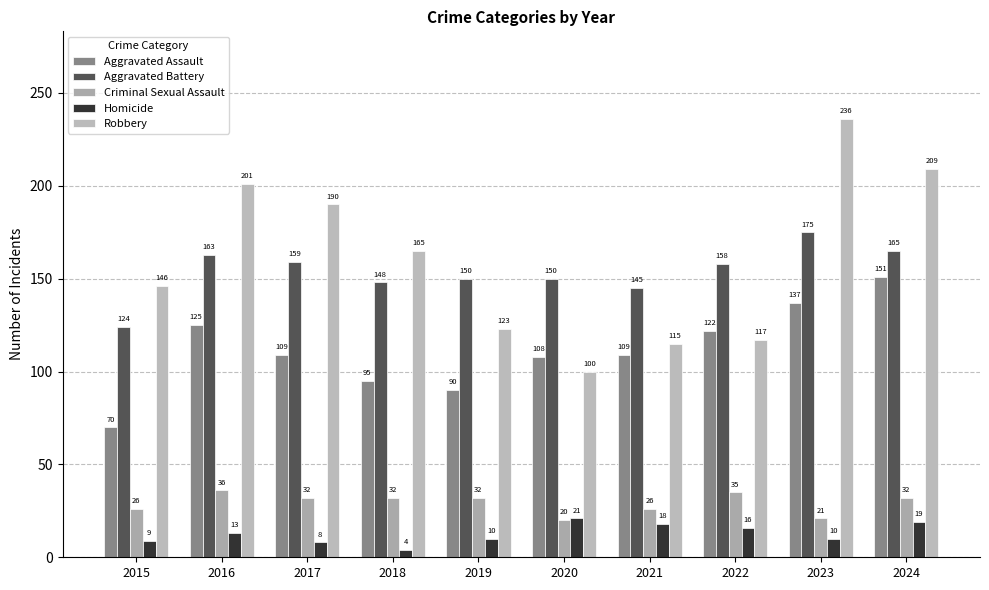

What is the value of the Robbery bar at the 8th from the left?

117